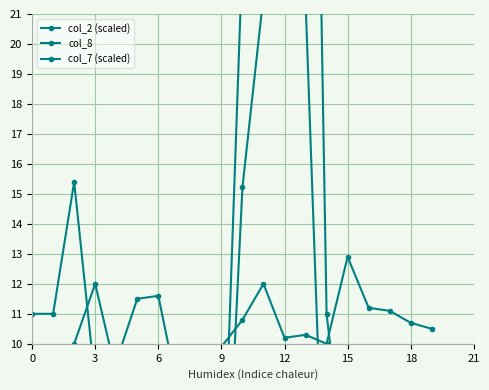

Between 9 and 14, which series saw the biggest shift?

col_2 (scaled)